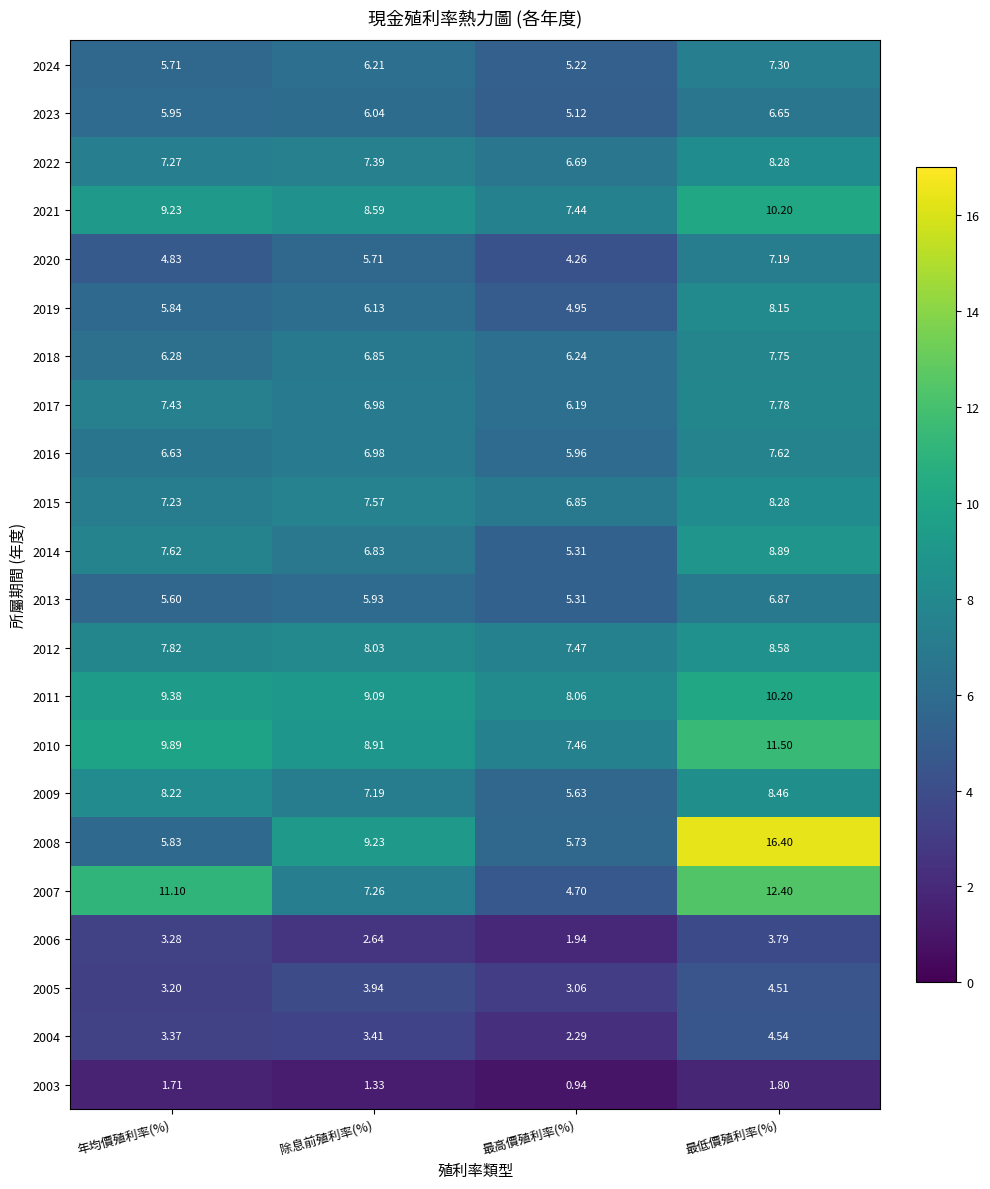

At which category is the sum across all series the highest?

最低價殖利率(%)